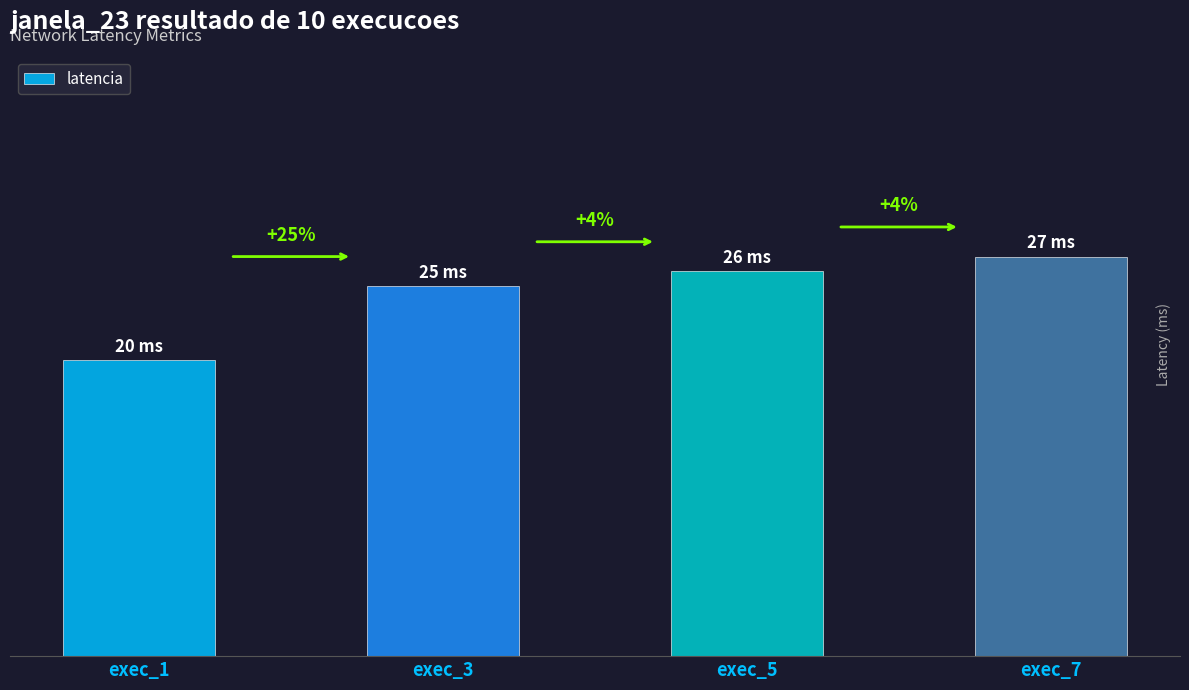

Which category has the lowest value across all series?

exec_1